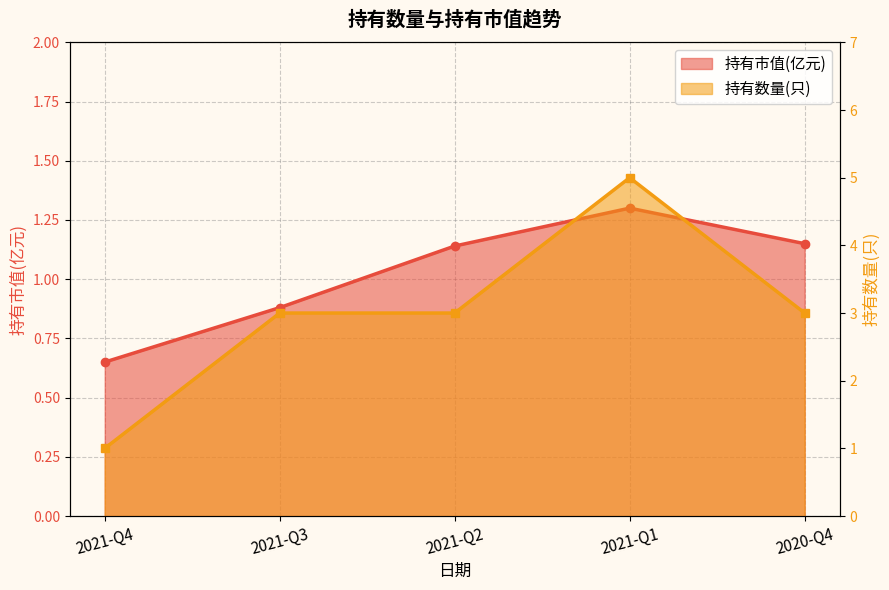

The value of 持有数量(只) at 2021-Q2 is 3.0. True or false?

True